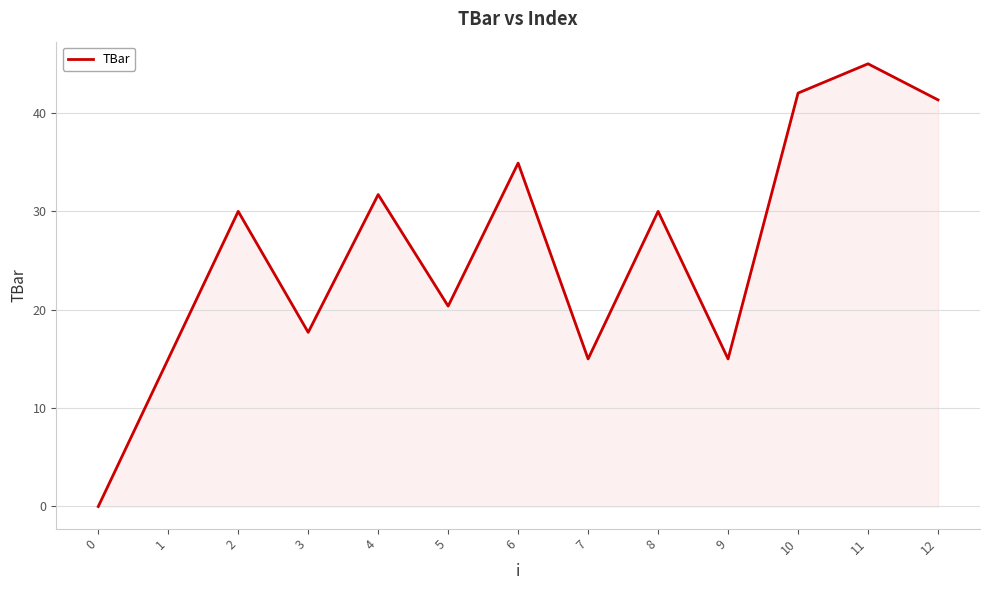

How many lines are shown in the chart?

1